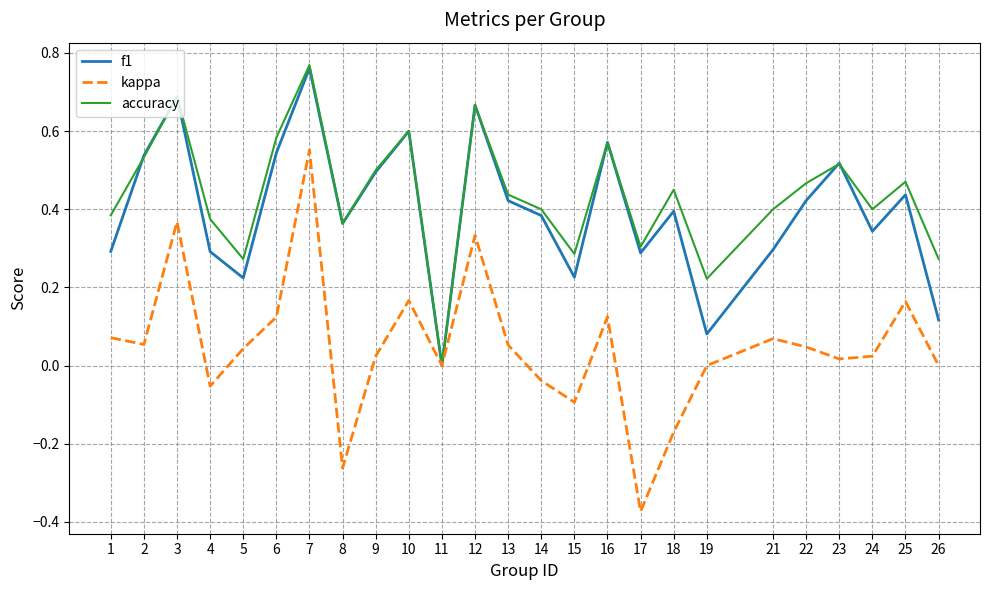

Which series changed the most between 8 and 23?

kappa